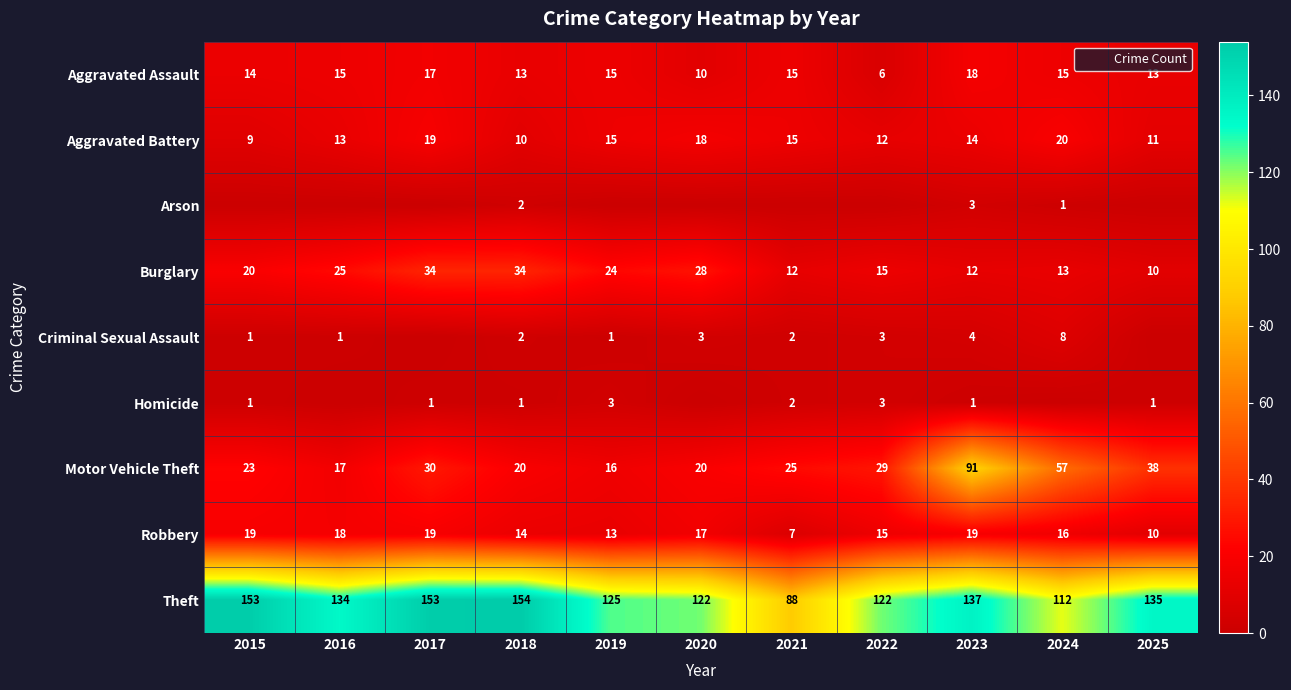

Is it true that Aggravated Battery equals 5 at 2023?

False